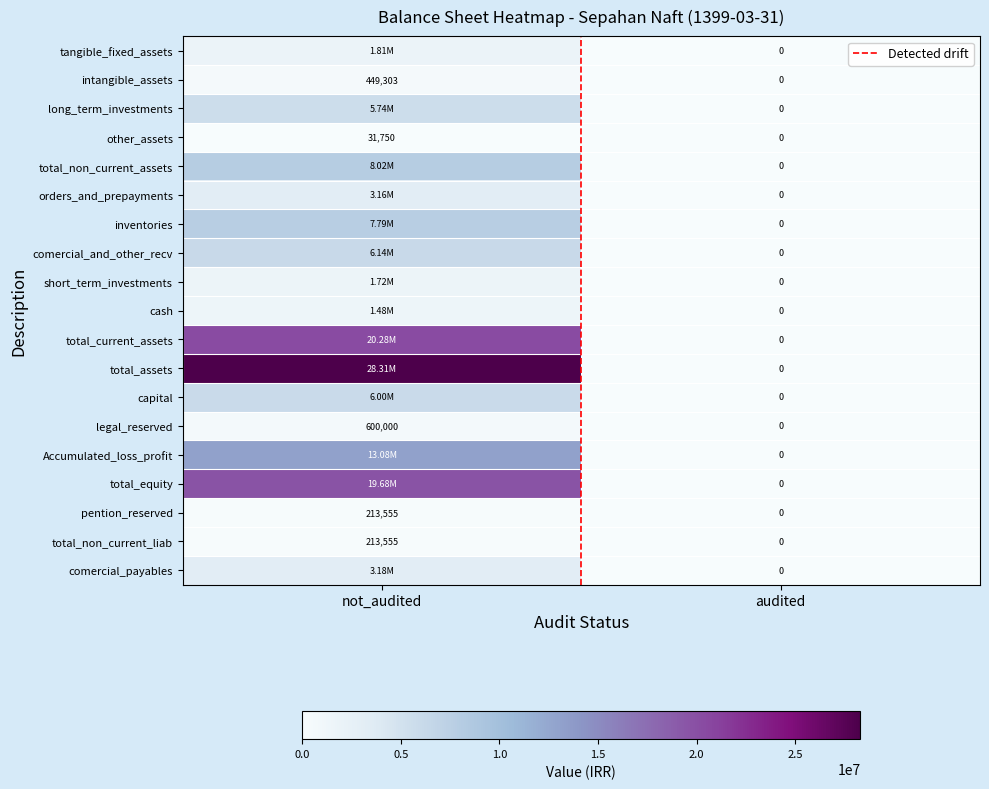

Is the value of total_current_assets at audited greater than the value of total_assets at not_audited?

No